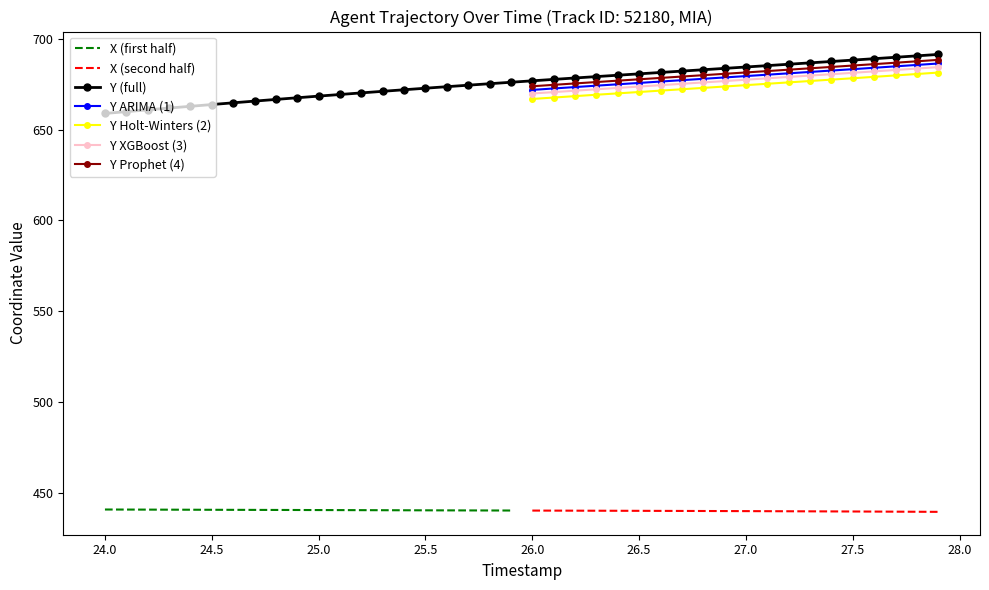

What is the maximum value for Y (full)?

691.4